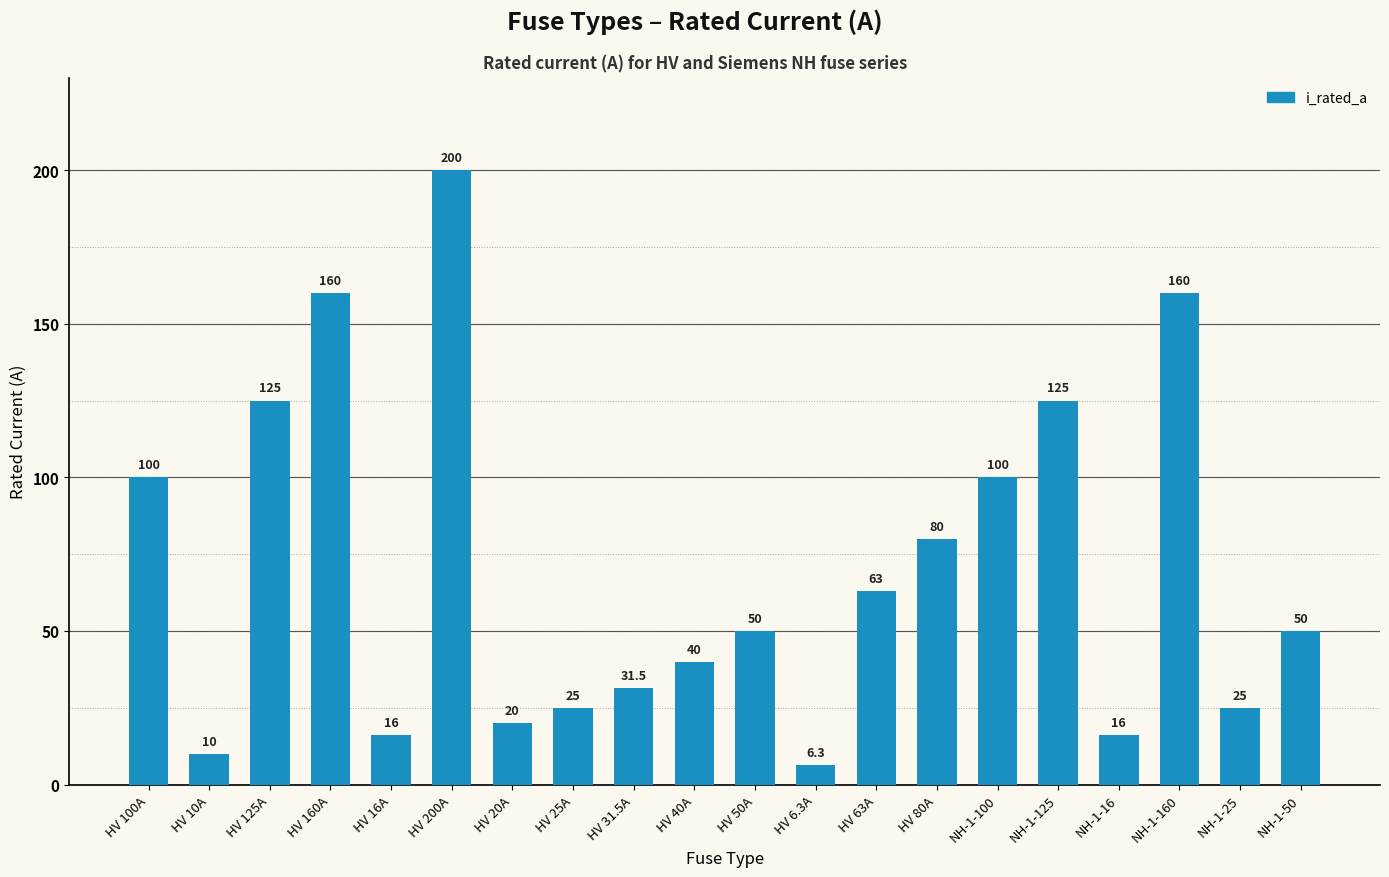

What is the minimum value shown in the chart?

6.3